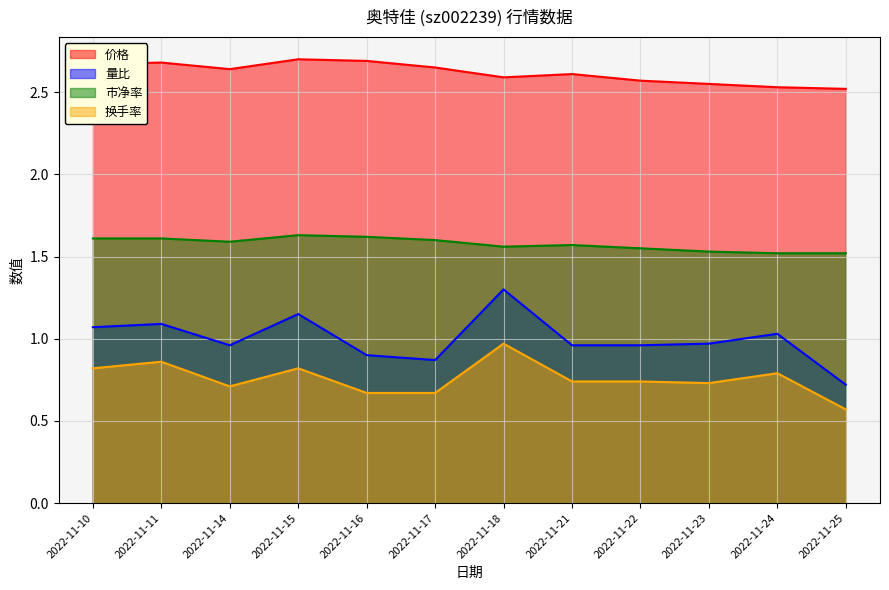

What is the spread (max minus min) of values at 2022-11-11?

1.8